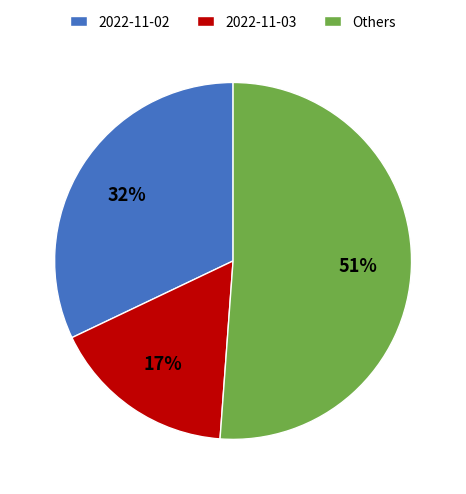

What percentage is the Others slice, to the nearest percent?

51%